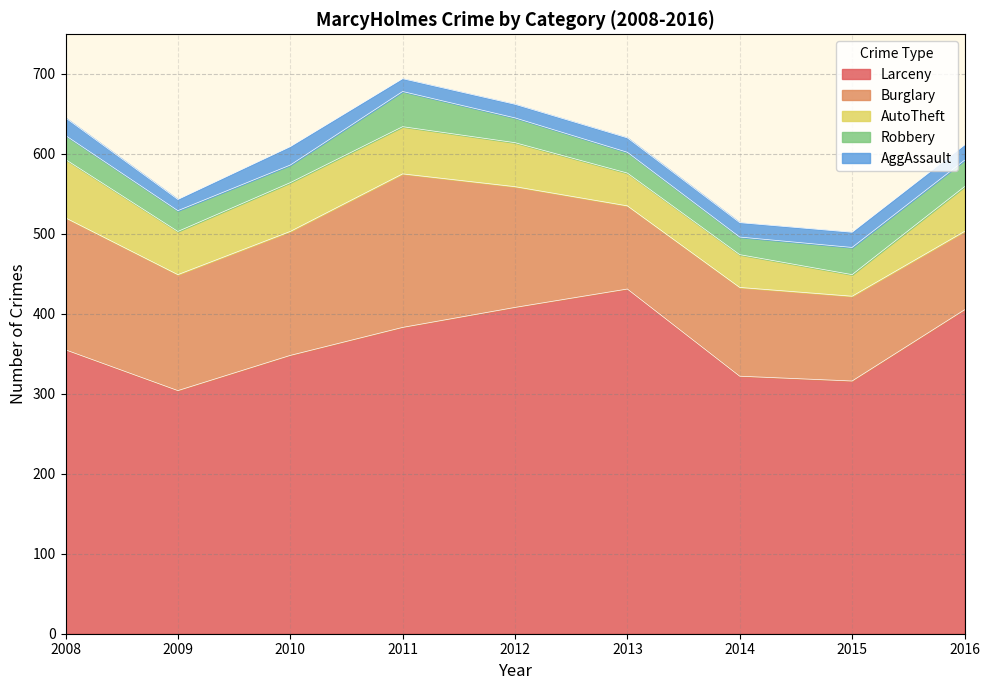

Reading left to right, extract all data points from this chart.

Larceny: 355	304	348	383	408	431	322	316	405
Burglary: 165	145	155	192	151	104	111	106	98
AutoTheft: 73	54	61	59	55	41	41	27	56
Robbery: 30	26	22	44	31	26	22	34	33
AggAssault: 22	14	23	16	17	18	18	19	19